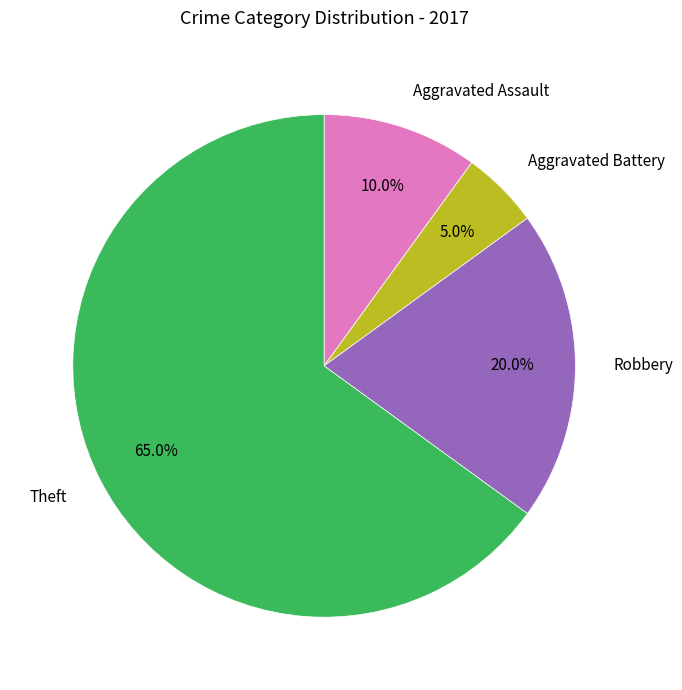

What is the ratio of the value at Aggravated Battery to the value at Aggravated Assault?

0.5